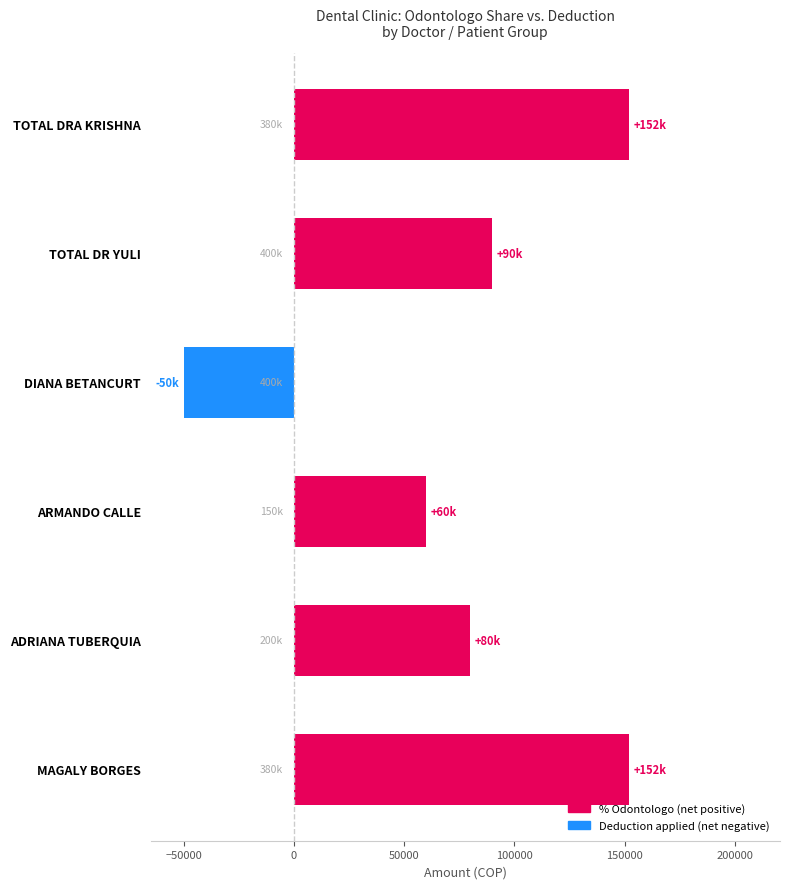

True or false: the data shows -25595 at DIANA BETANCURT.

False